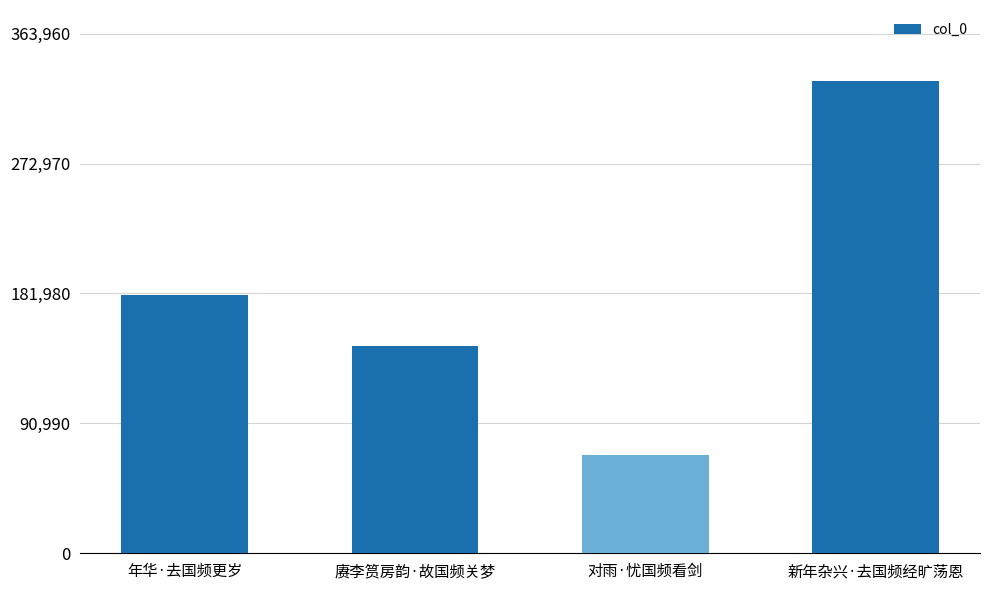

Approximately how many times larger is the value at 赓李筼房韵·故国频关梦 compared to 新年杂兴·去国频经旷荡恩?

0.4